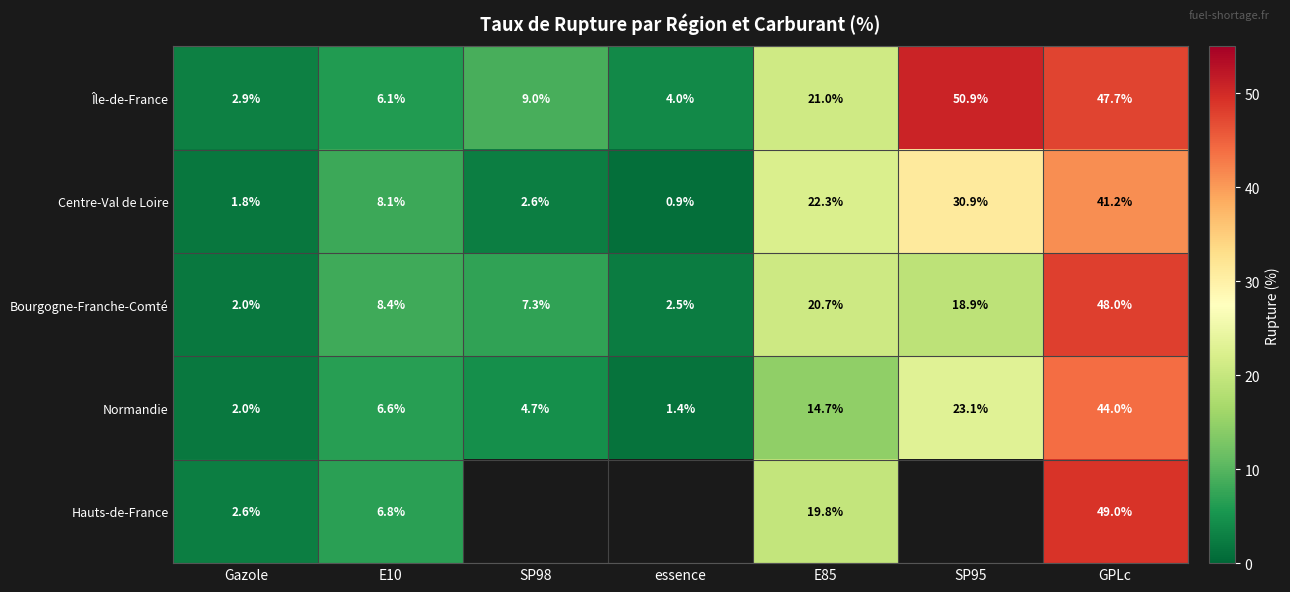

True or false: Bourgogne-Franche-Comté has a value of 11.0 at SP95.

False